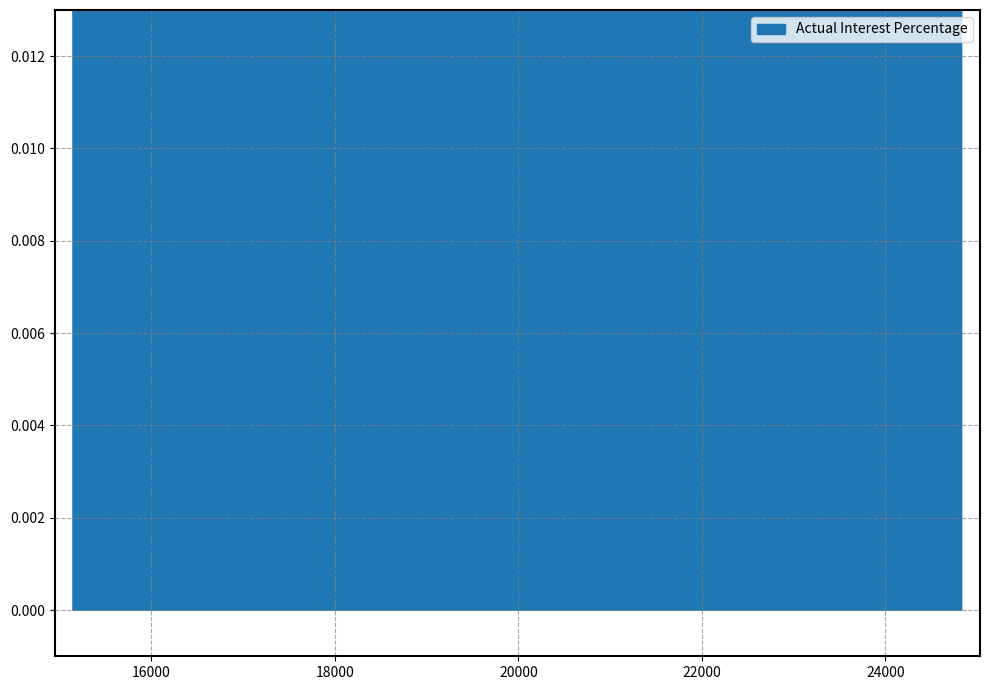

Reading left to right, extract all data points from this chart.

0.1	0.1	0.1	0.1	0.1	0.1	0.1	0.1	0.1	0.1	0.1	0.1	0.1	0.1	0.1	0.1	0.1	0.1	0.1	0.1	0.1	0.1	0.1	0.1